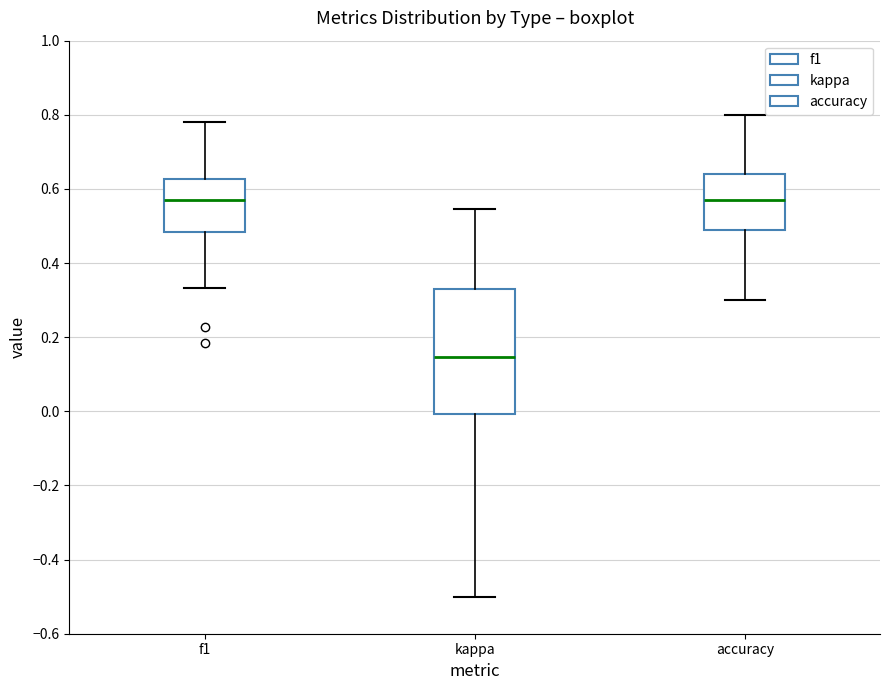

Which box is the tallest, from its lower edge to its upper edge?

kappa